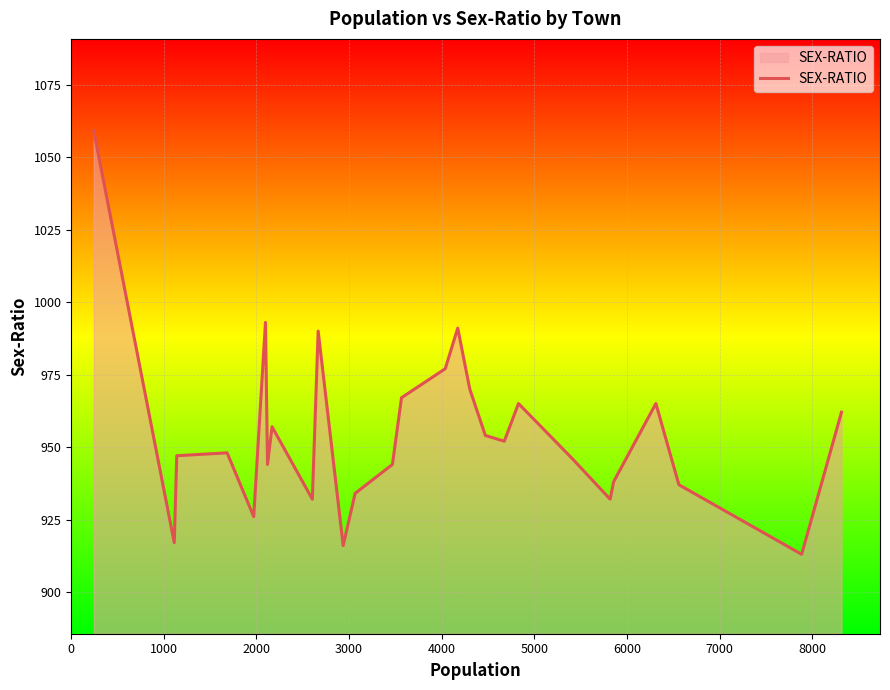

What is the minimum value shown in the chart?

913